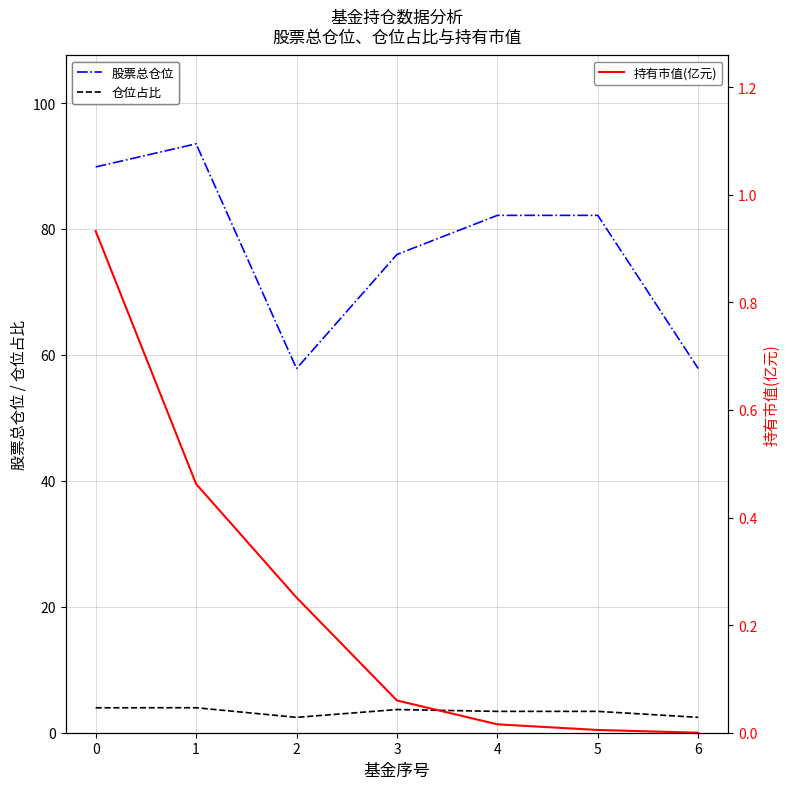

The value of 持有市值(亿元) at 3 is 0.1. True or false?

True